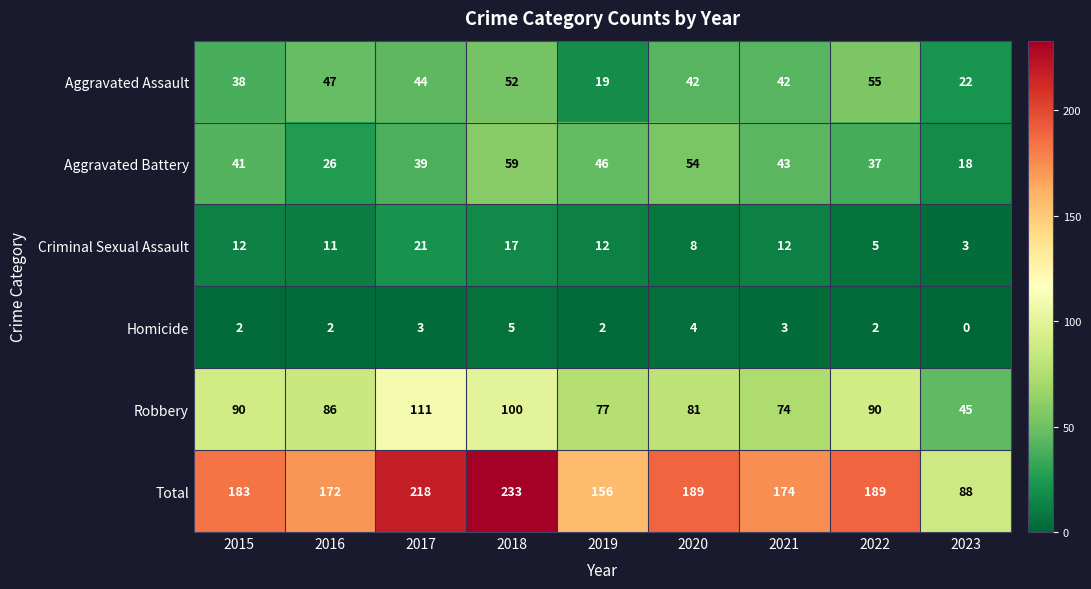

At which category is the sum across all series the highest?

2018